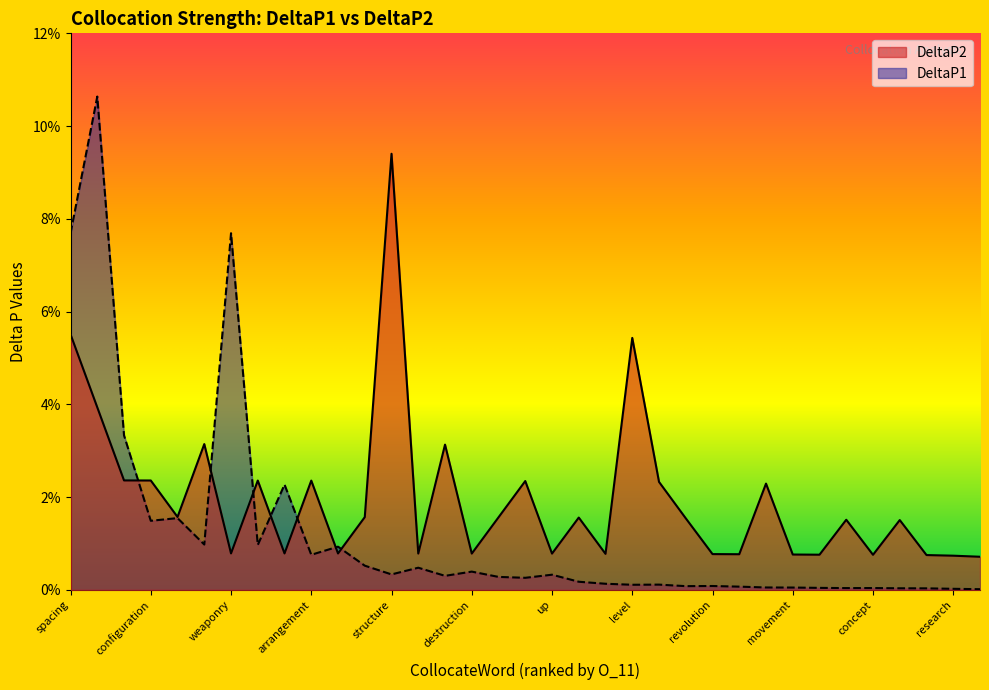

Where do DeltaP1 and DeltaP2 first cross each other?

bomb and configuration